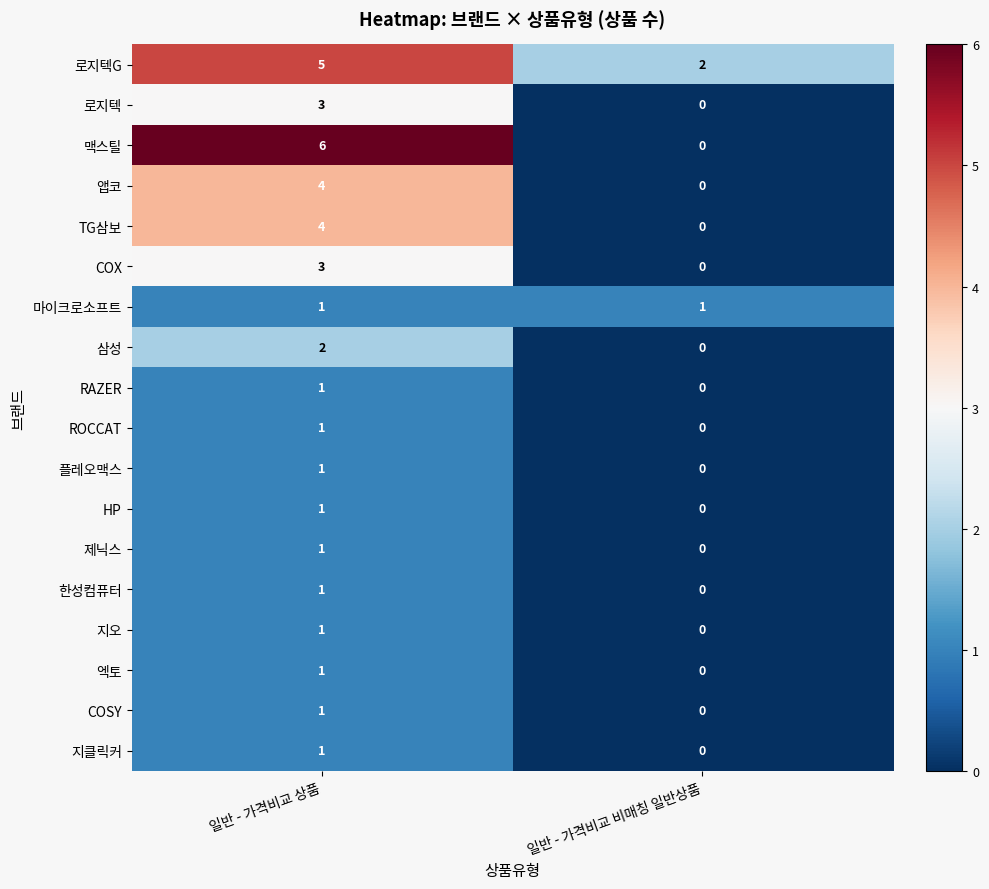

What is the total value across all series at 일반 - 가격비교 비매칭 일반상품?

3